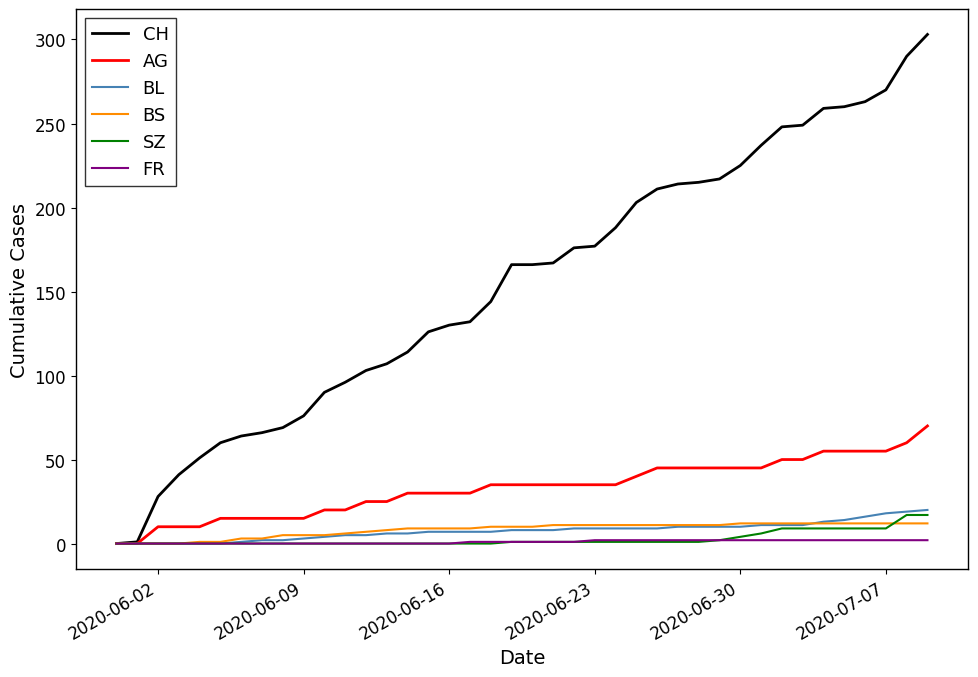

Which series has the widest spread of values?

CH